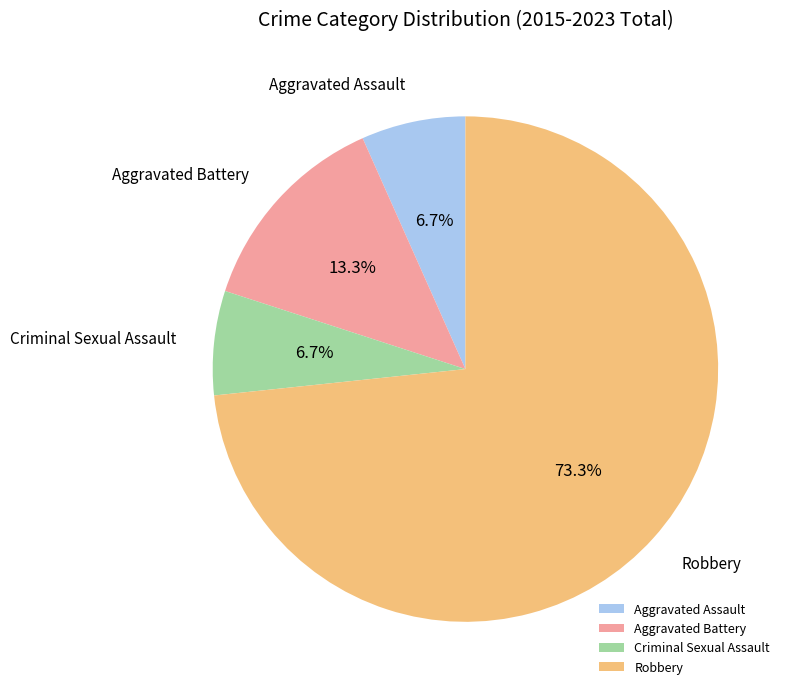

How many slices are in this pie chart?

4